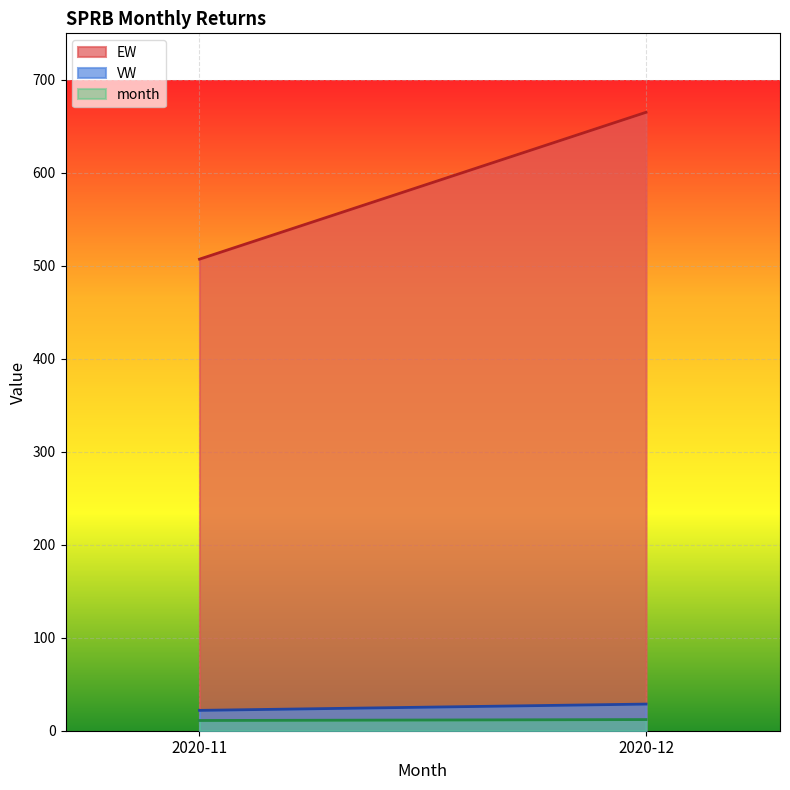

What is the difference between the highest and lowest values at 2020-11?

496.1